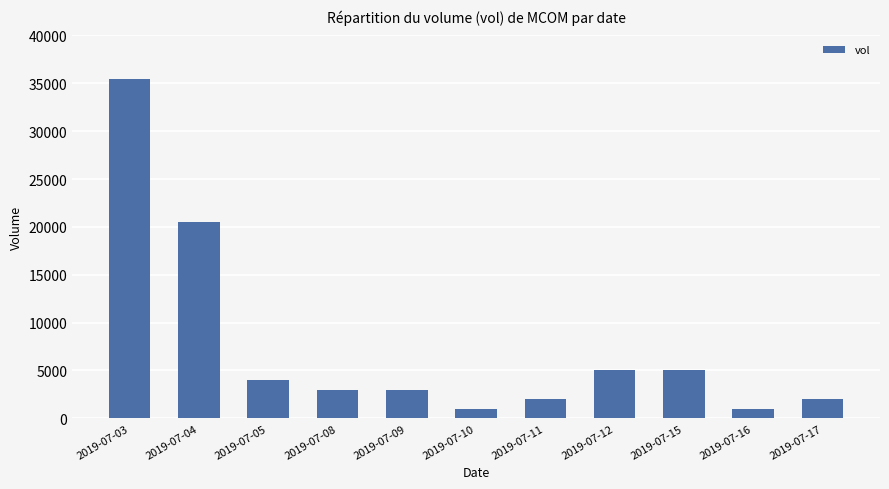

Reading left to right, list all the values displayed in this chart.

2019-07-03=35500	2019-07-04=20500	2019-07-05=4000	2019-07-08=3000	2019-07-09=3000	2019-07-10=1000	2019-07-11=2000	2019-07-12=5000	2019-07-15=5000	2019-07-16=1000	2019-07-17=2000